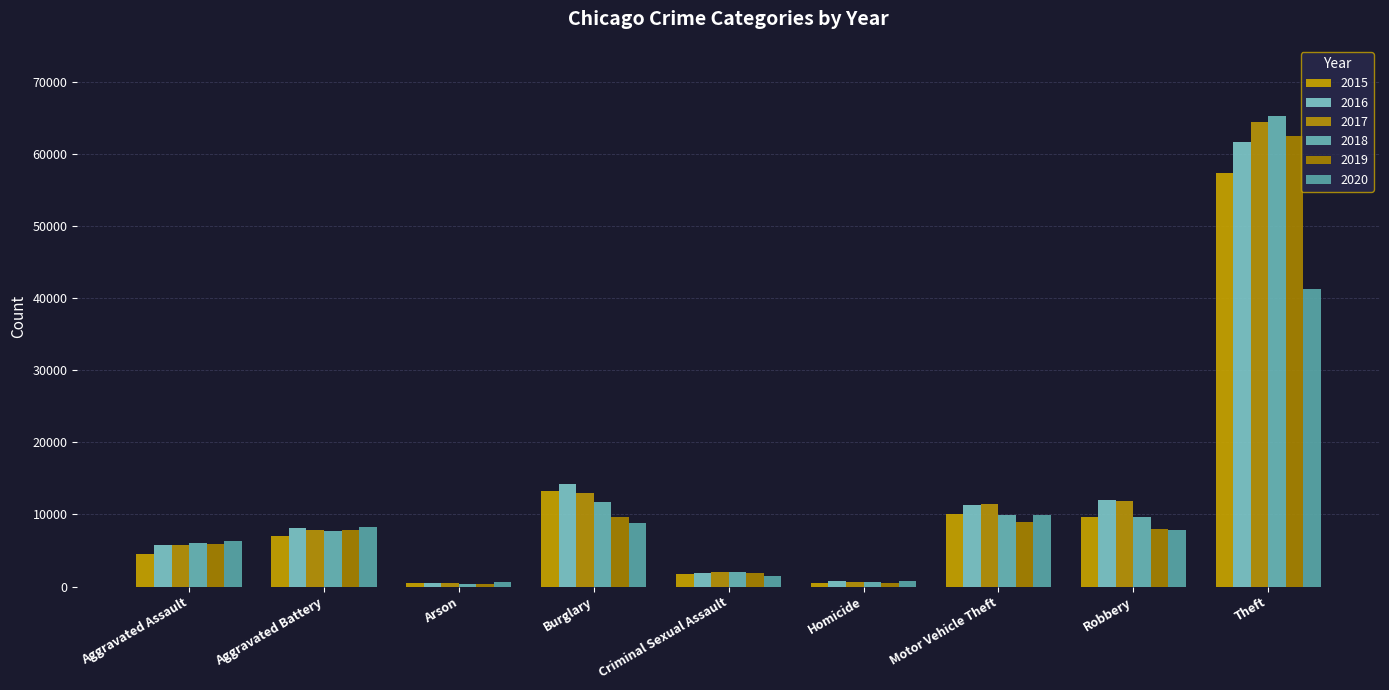

The 2018 series shows 588 at Homicide. True or false?

True